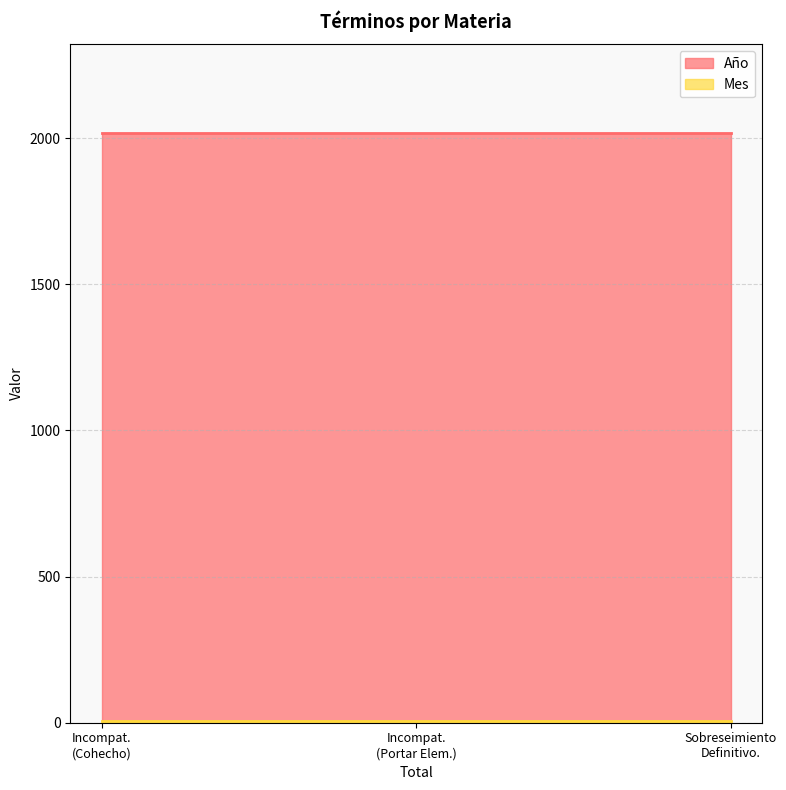

Is it true that Año equals 2018 at Declara Sobreseimiento Definitivo.?

True